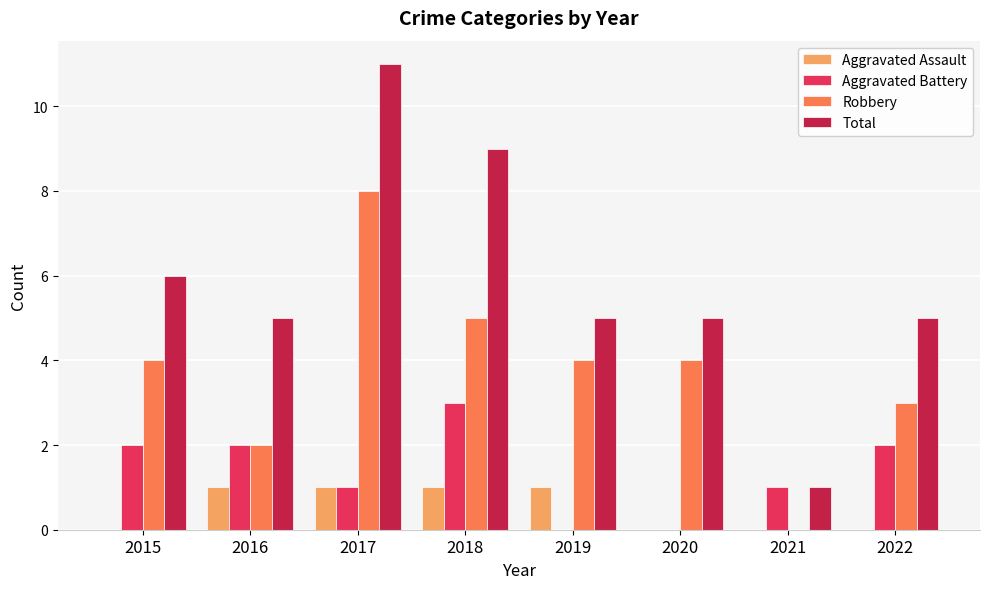

What is the sum of the Aggravated Battery values at 2015 and 2022?

4